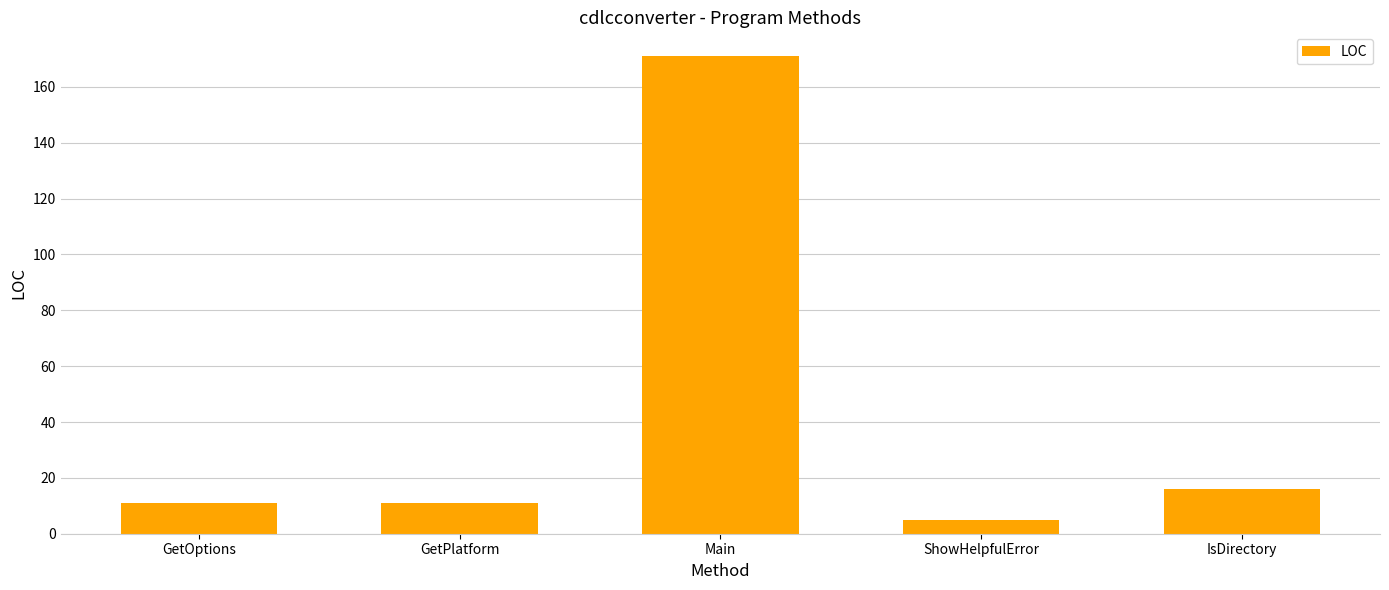

What is the label of the 2nd bar from the right?

ShowHelpfulError